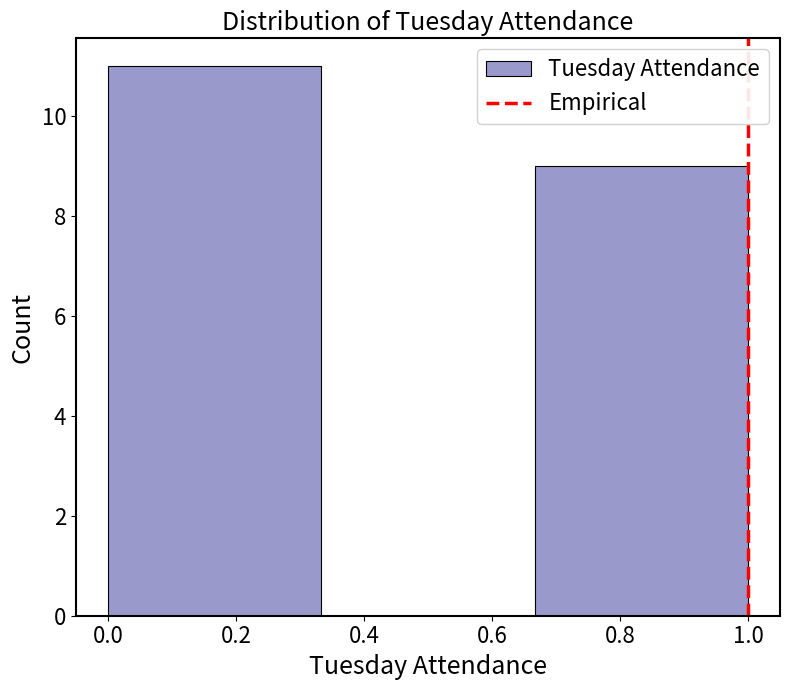

Reading left to right, transcribe this chart: for each bar, give the range it covers on the x-axis and its height. Neither the bar edges nor the heights are printed on the chart, so give them approximately, as read against the axes.

0.00 to 0.34: 11
0.34 to 0.66: 0
0.66 to 1.00: 9